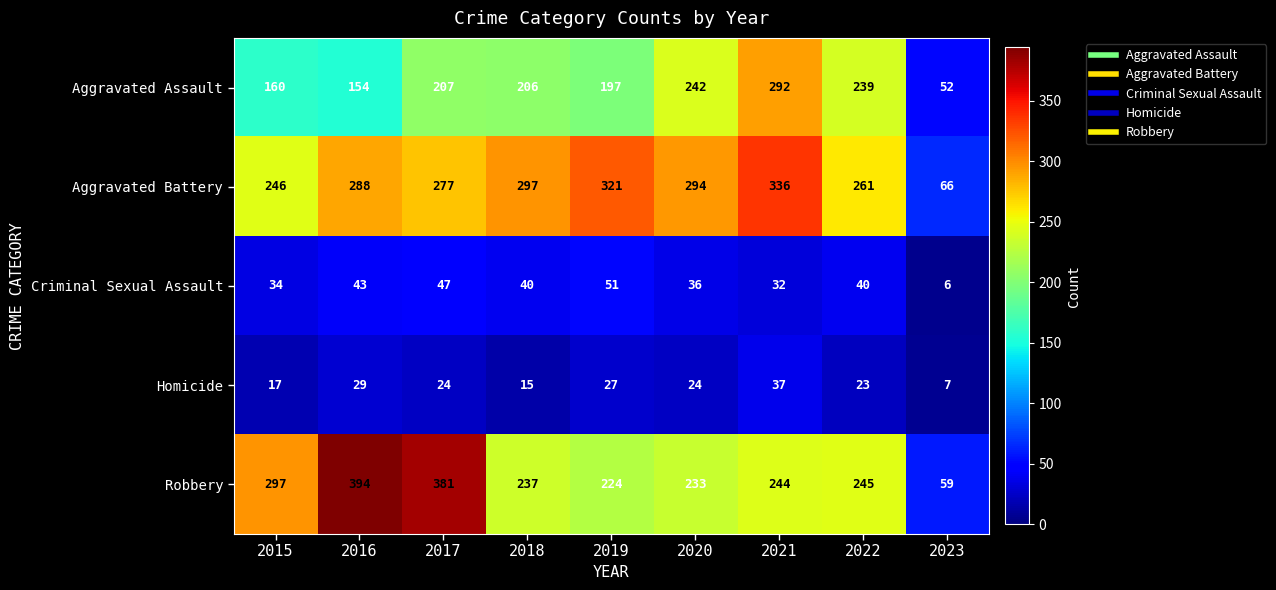

What is the difference between the maximum and minimum values in the Aggravated Battery series?

270